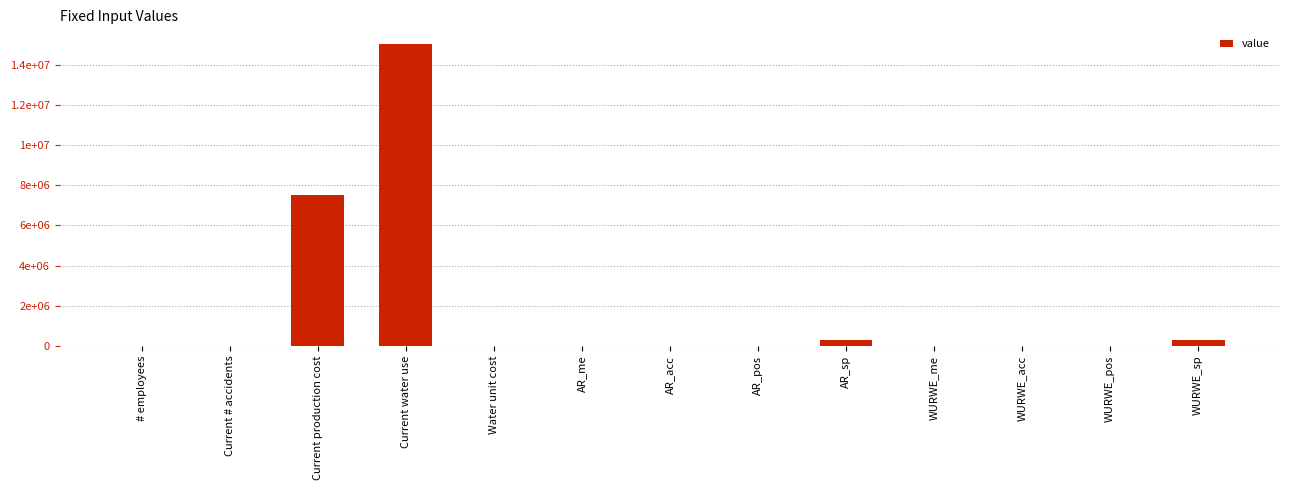

The chart shows a value of 0.5 at WURWE_me. True or false?

True